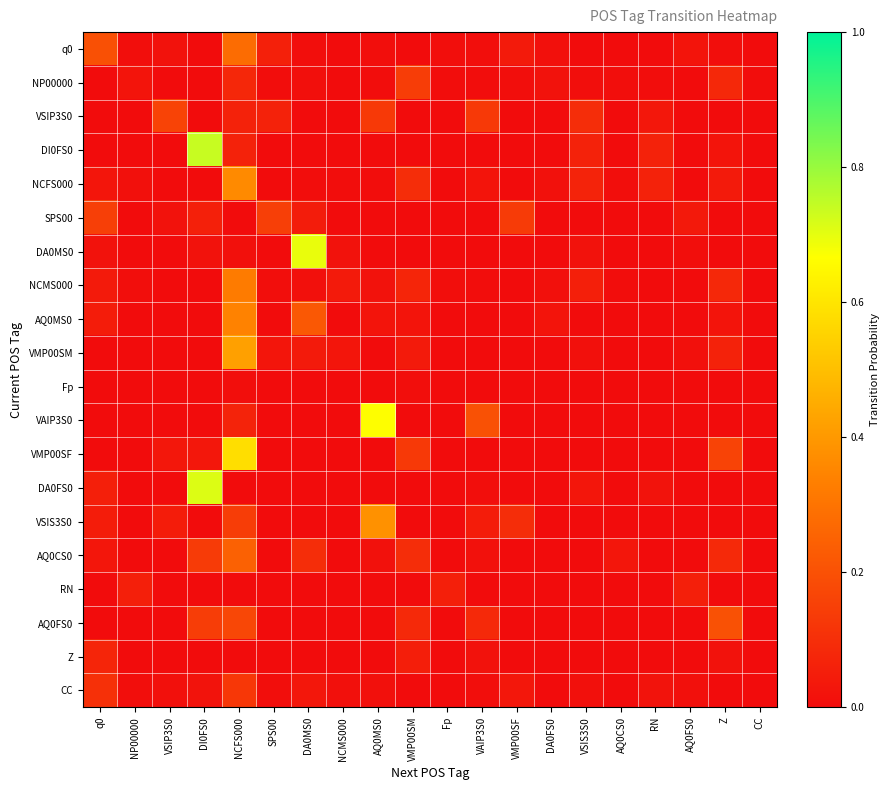

At Fp, list the series in order from largest to smallest.

RN, NCMS000, q0, NP00000, VSIP3S0, DI0FS0, NCFS000, SPS00, DA0MS0, AQ0MS0, VMP00SM, Fp, VAIP3S0, VMP00SF, DA0FS0, VSIS3S0, AQ0CS0, AQ0FS0, Z, CC